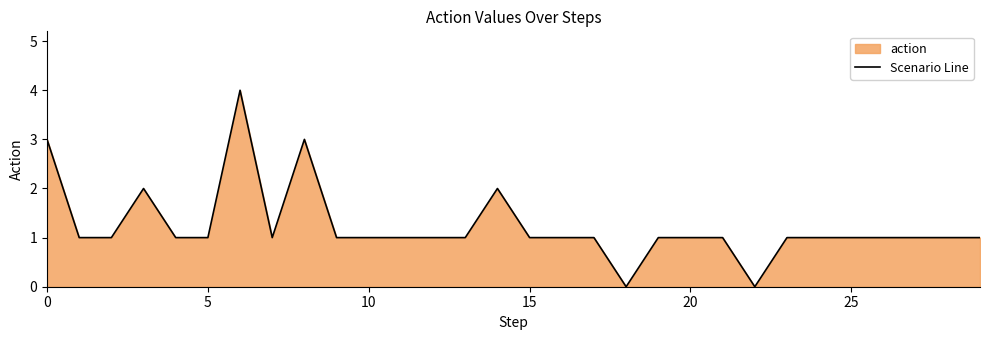

The value at 0 is 2. True or false?

False